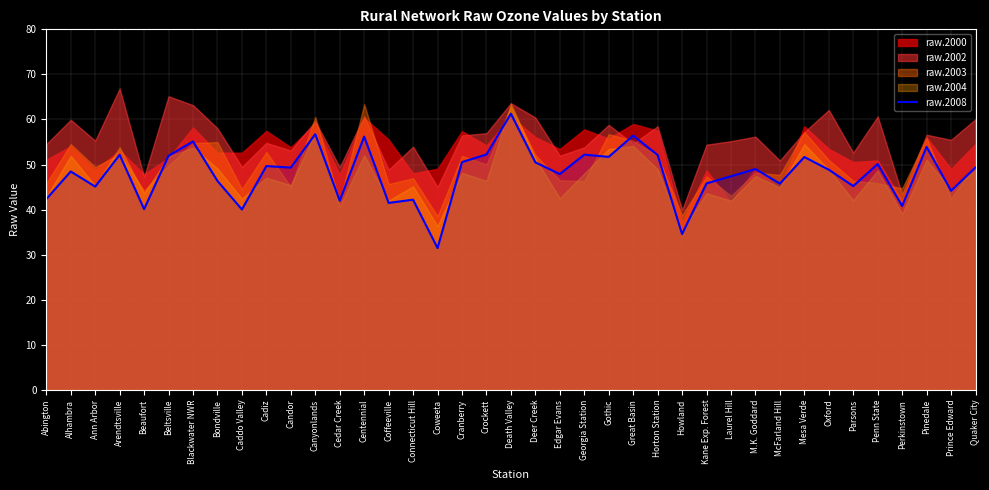

Between Caddo Valley and McFarland Hill, which is larger?

McFarland Hill